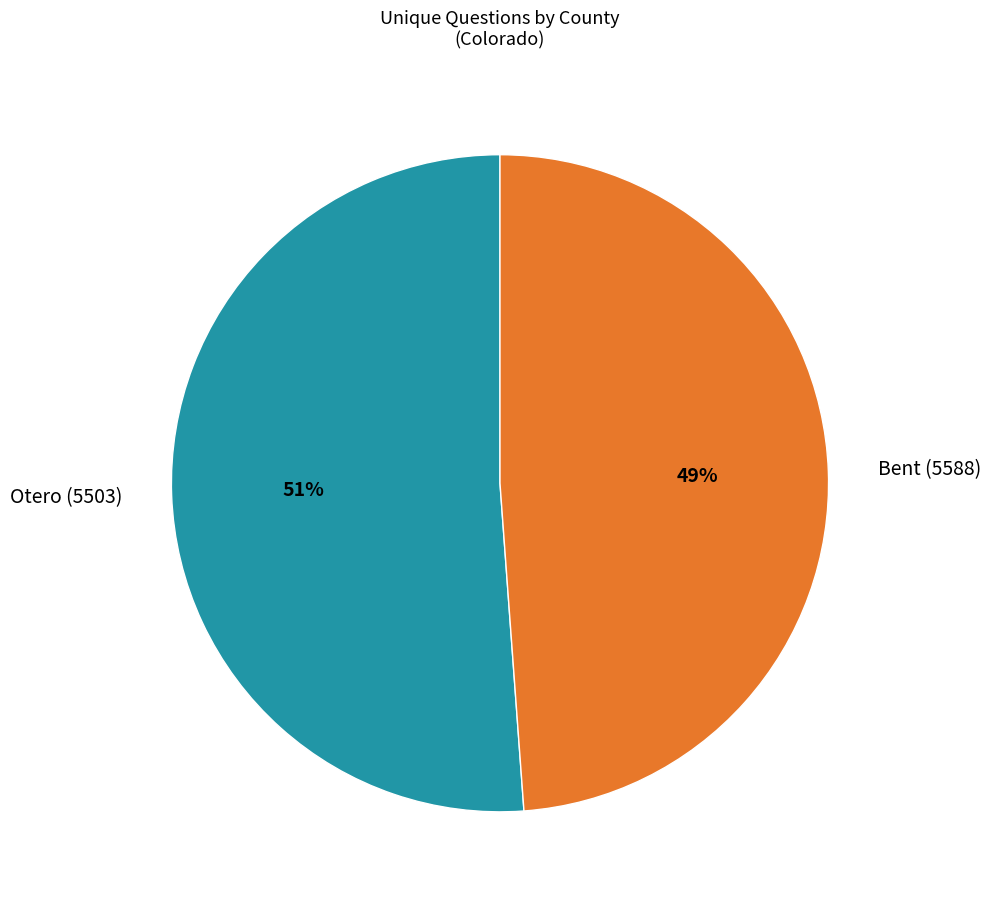

To the nearest percent, what is the difference between the Otero (5503) and Bent (5588) slice percentages?

2%